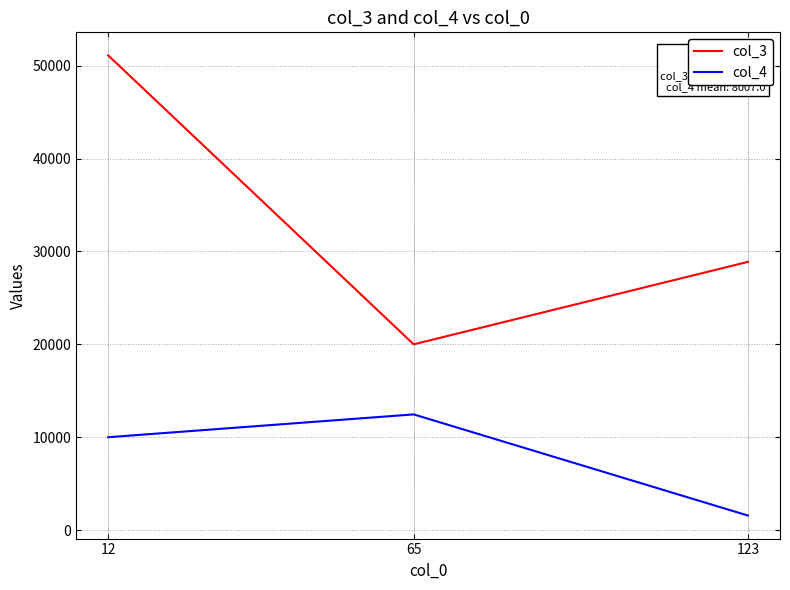

Is the value of col_4 at 12 greater than the value of col_3 at 123?

No